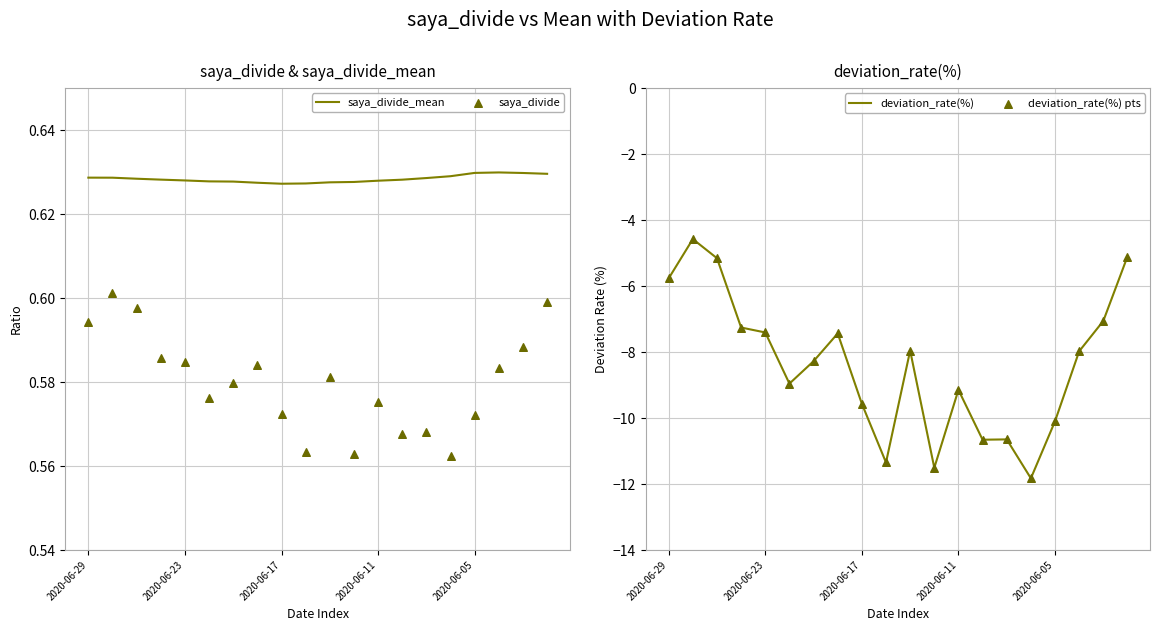

Which series has the largest Y range (max minus min)?

deviation_rate(%)